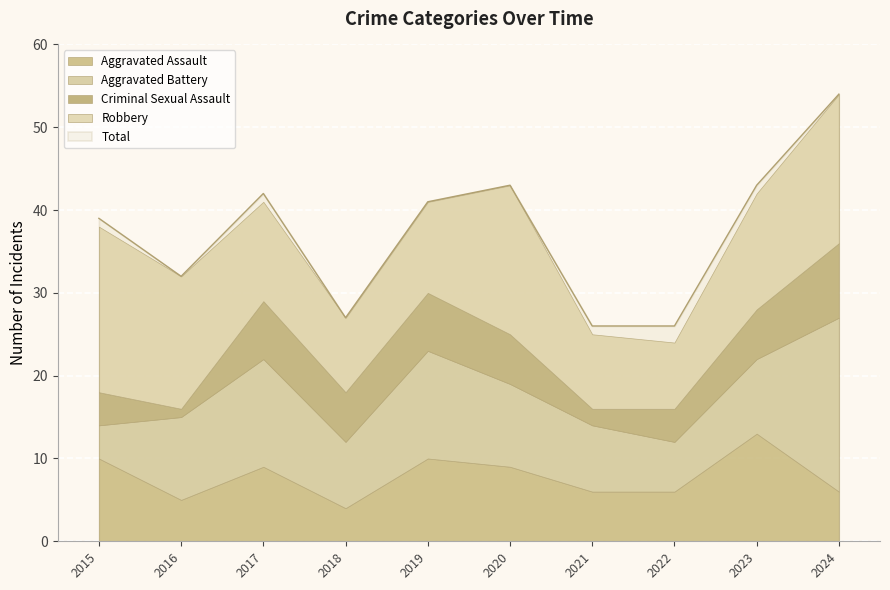

Which category has the highest value in the Aggravated Assault series?

2023